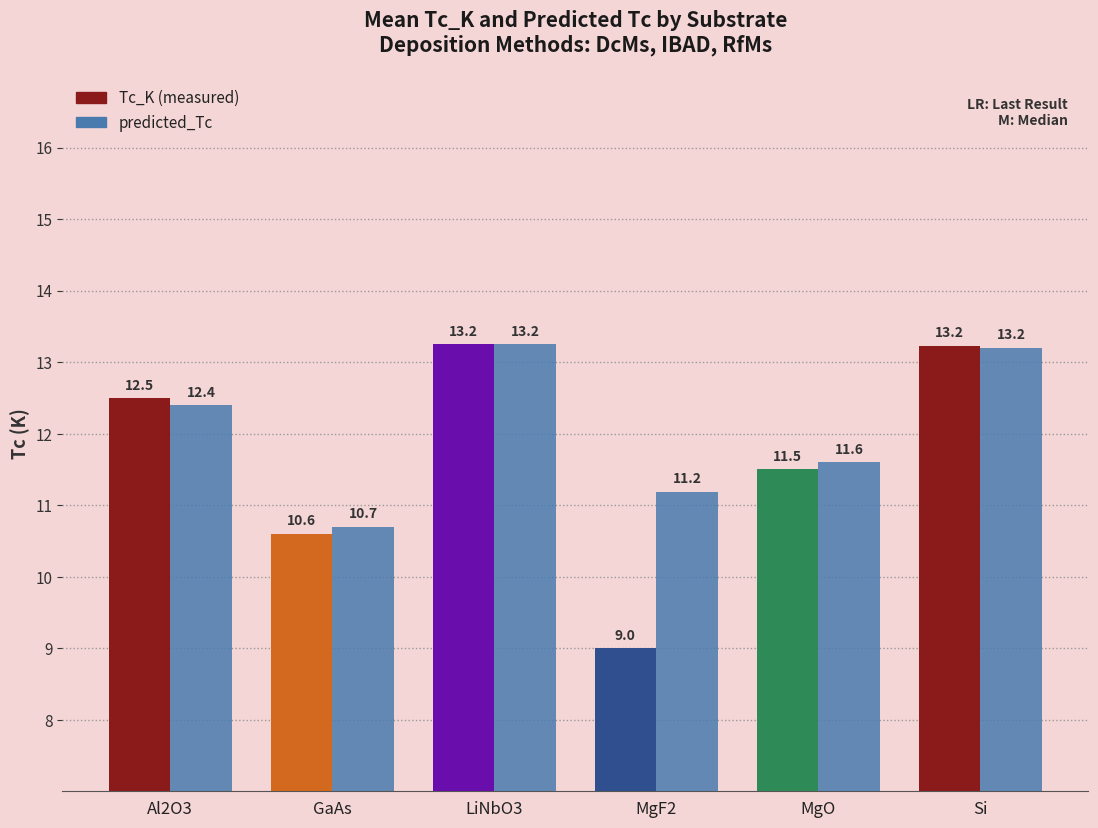

What is the total value across all series at Si?

26.4